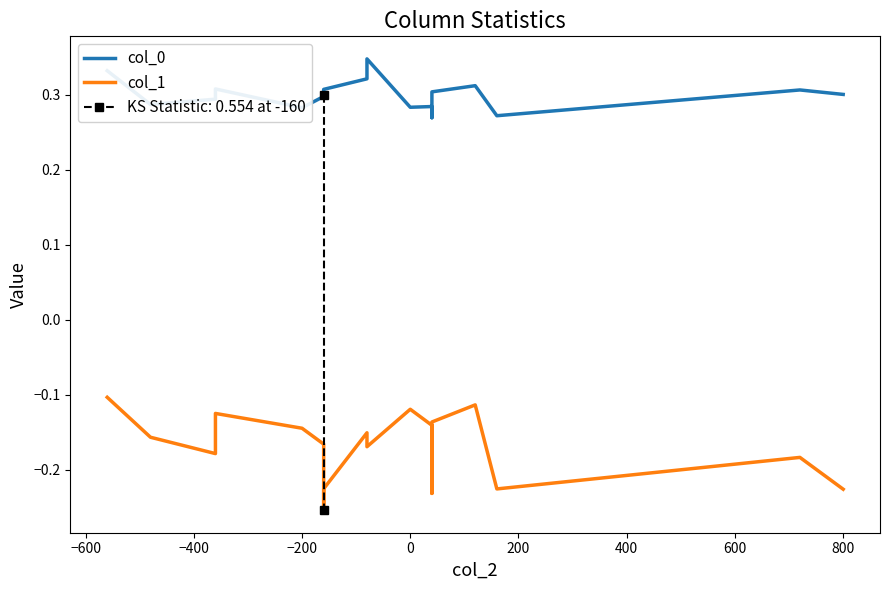

Reading right to left, what are all the values shown in this chart?

col_0: 0.3	0.3	0.3	0.3	0.3	0.3	0.3	0.3	0.3	0.3	0.3	0.3	0.3	0.3	0.3	0.3	0.3	0.3
col_1: -0.2	-0.2	-0.2	-0.1	-0.1	-0.2	-0.1	-0.1	-0.2	-0.2	-0.2	-0.3	-0.2	-0.1	-0.1	-0.2	-0.2	-0.1